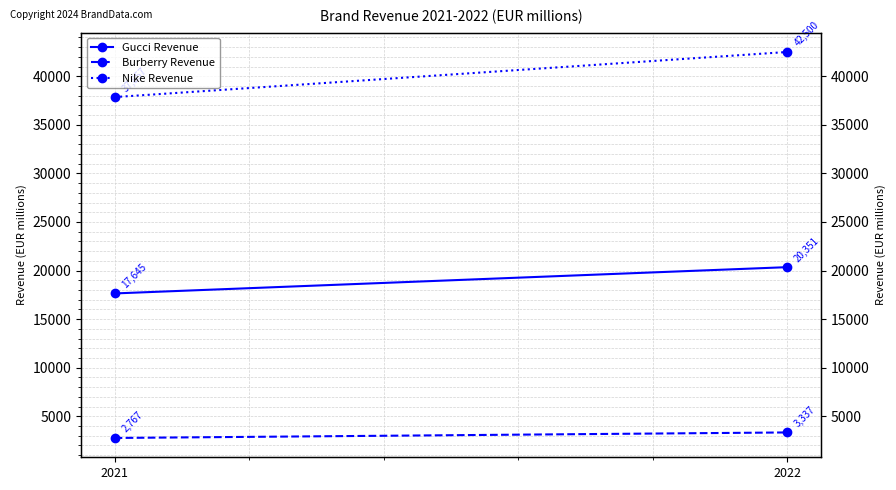

What is the difference between the Nike Revenue values at 2021 and 2022?

4643.0